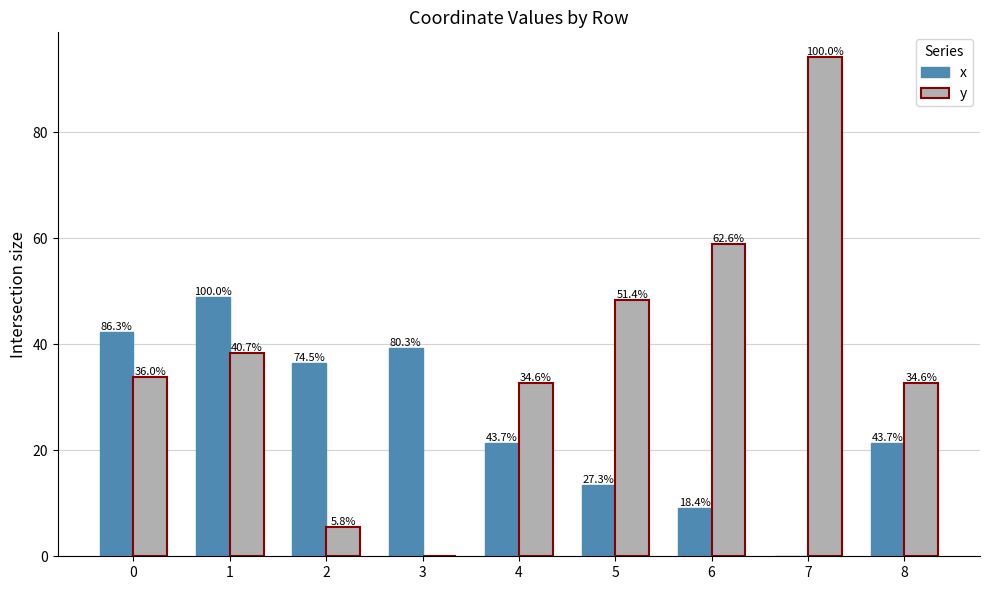

What is the value of the y bar at the 7th from the left?

58.9